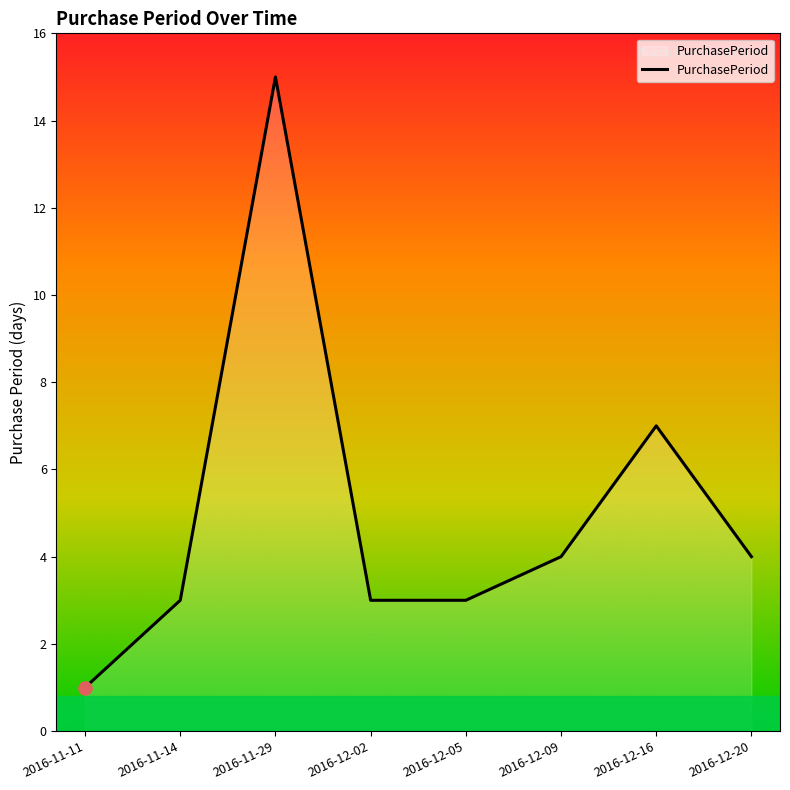

What is the change in value from 2016-11-11 to 2016-12-09?

+3